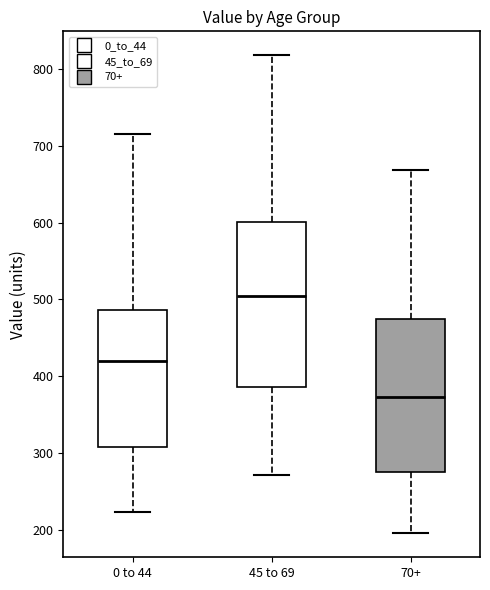

Reading left to right, transcribe this box plot: for each box, give where its median line is, the range the box spans, and where its two whiskers end, as read against the y-axis. The values are not printed on the chart, so give them approximately, as read against the axis.

0 to 44: median 420, box 310 to 490, whiskers 220 to 720
45 to 69: median 500, box 390 to 600, whiskers 270 to 820
70+: median 370, box 270 to 470, whiskers 200 to 670